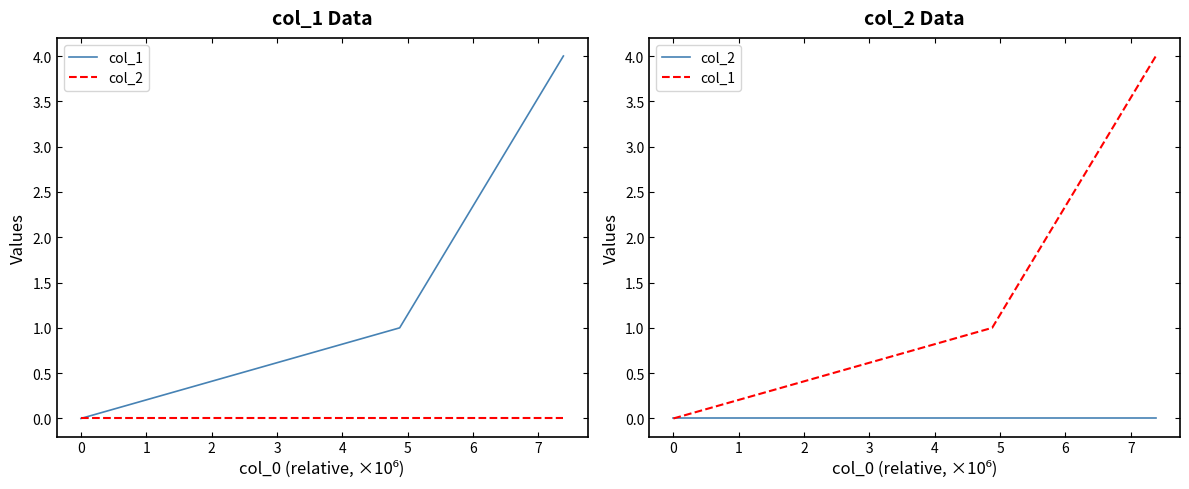

At how many categories does at least one series exceed 3?

1